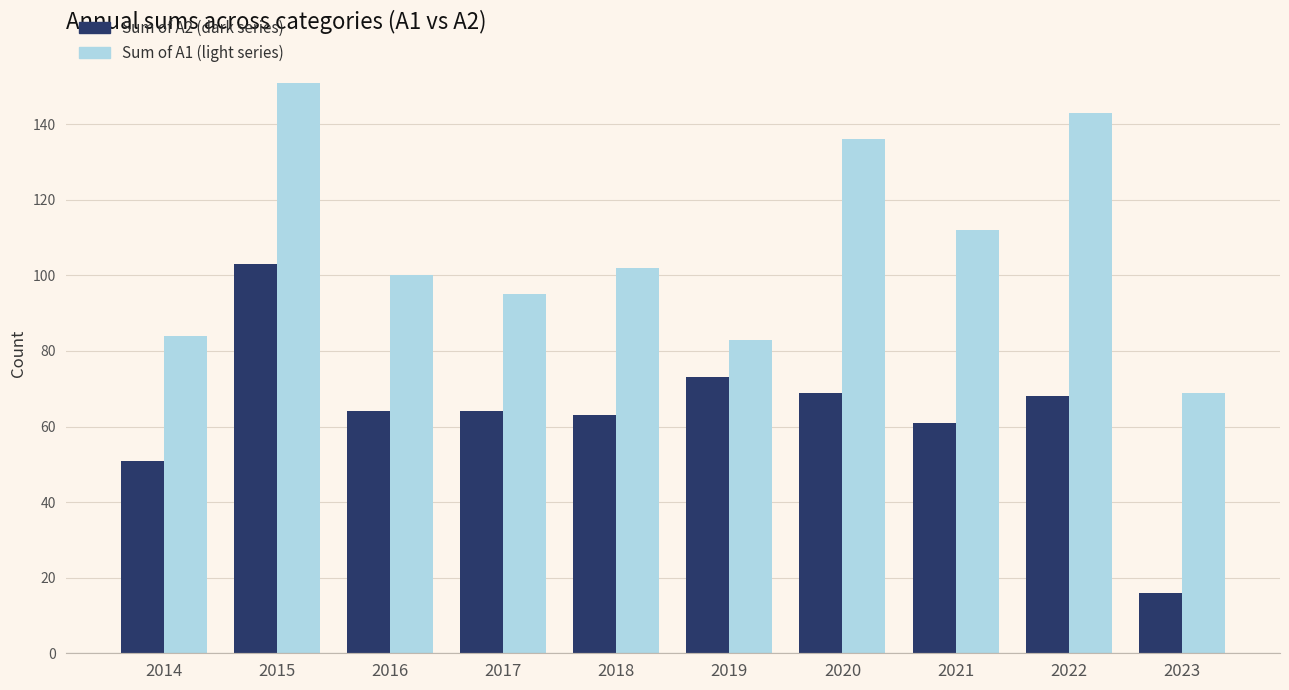

What is the difference between the highest and lowest values at 2023?

53